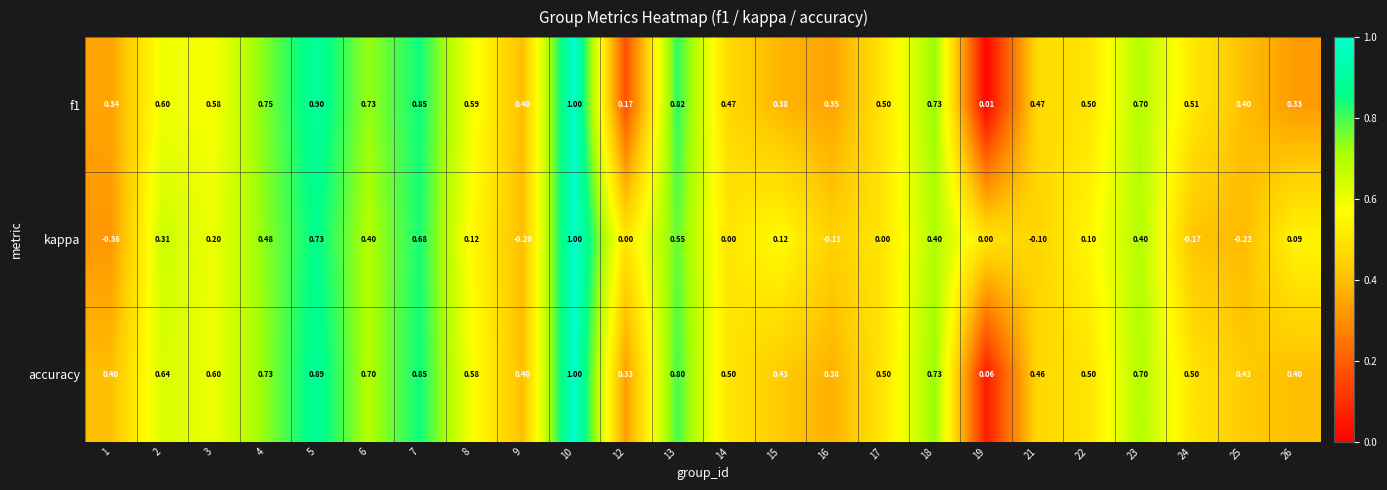

Which series has the largest total across all categories?

accuracy